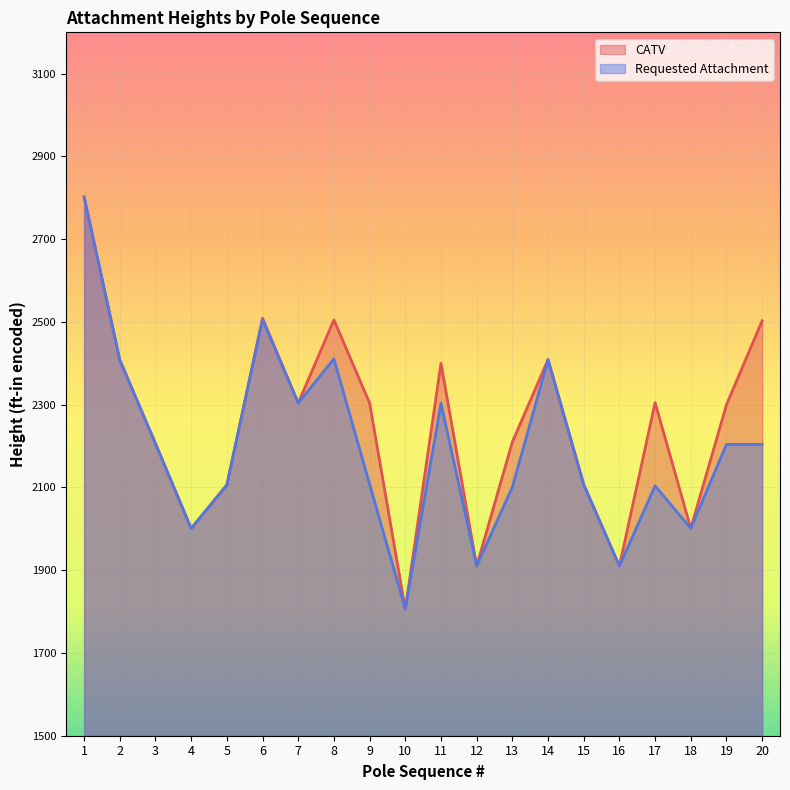

Which has a higher value, 14 or 6?

6